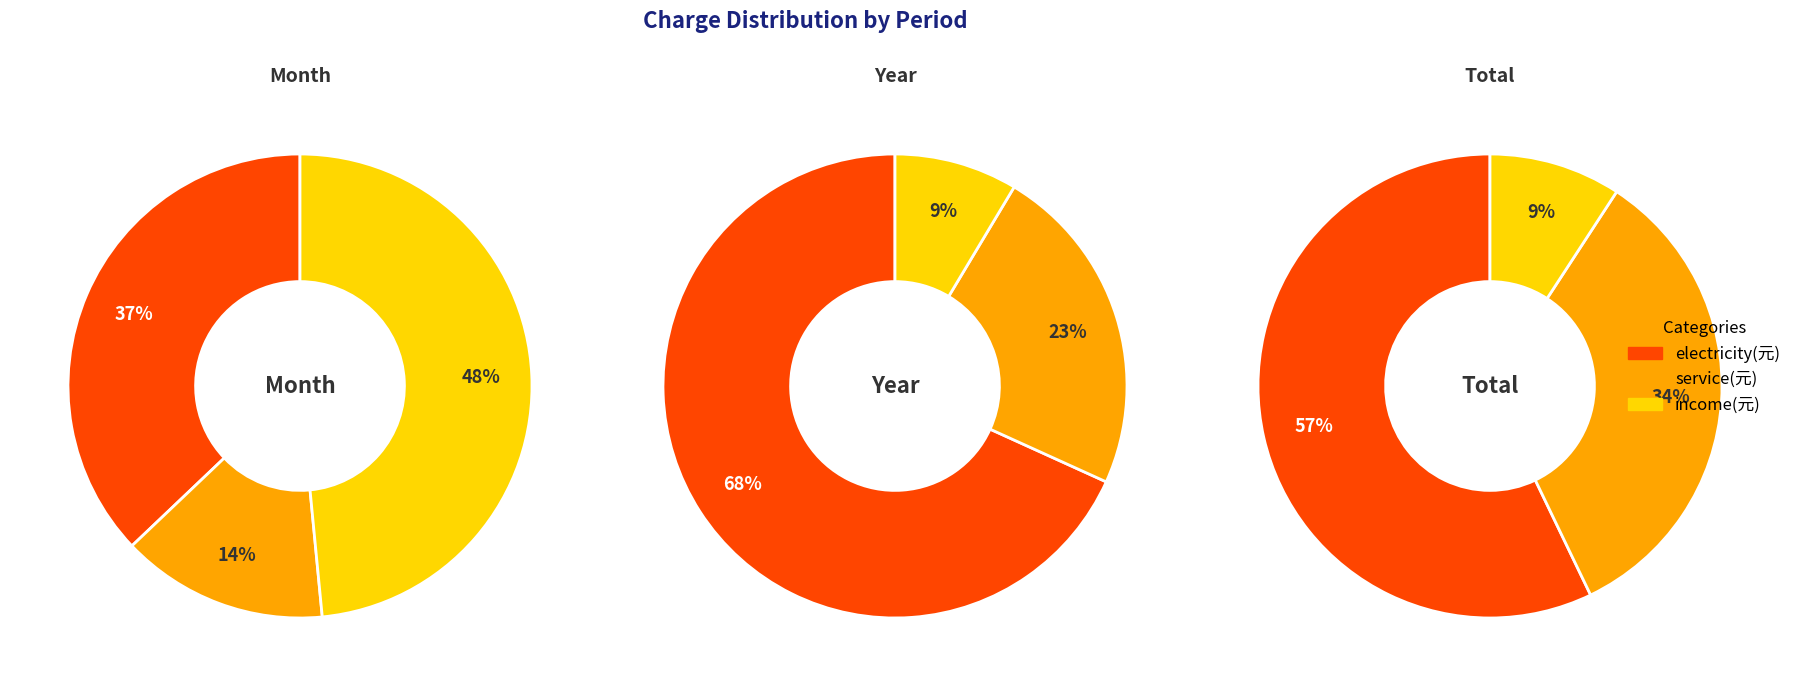

To the nearest percent, what is the combined percentage of month-electricity and month-income?

86%